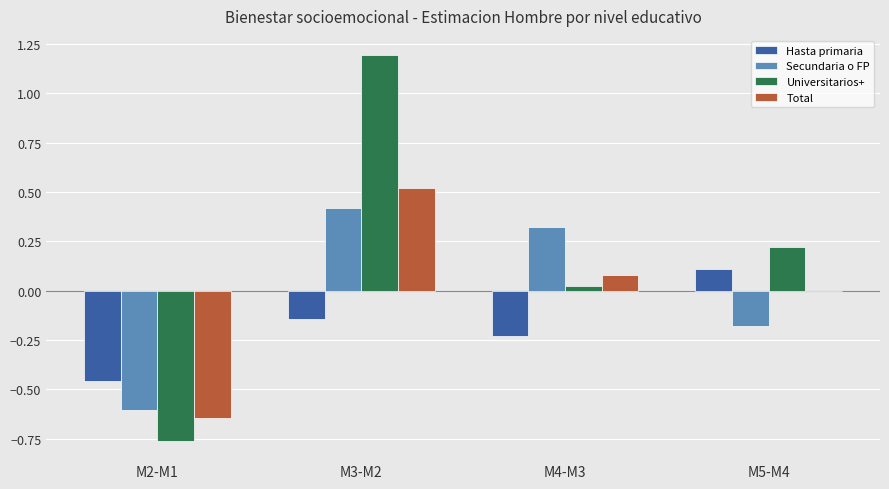

What is the sum of all Hasta primaria values?

-0.7